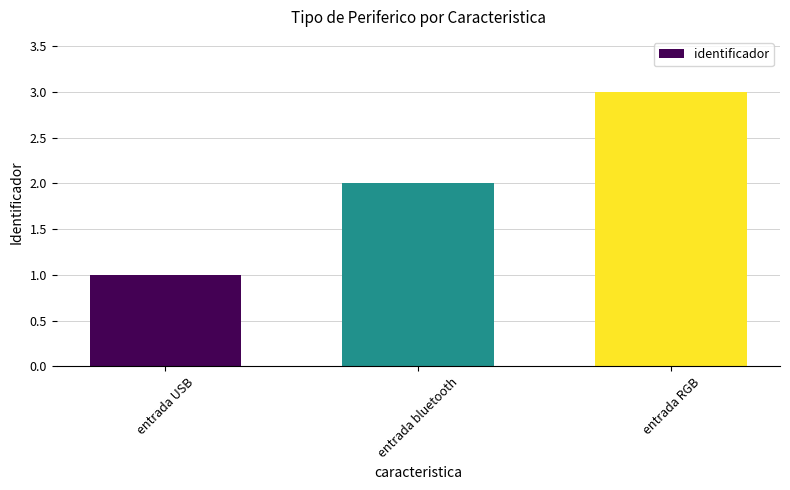

What is the change in value from entrada USB to entrada RGB?

+2